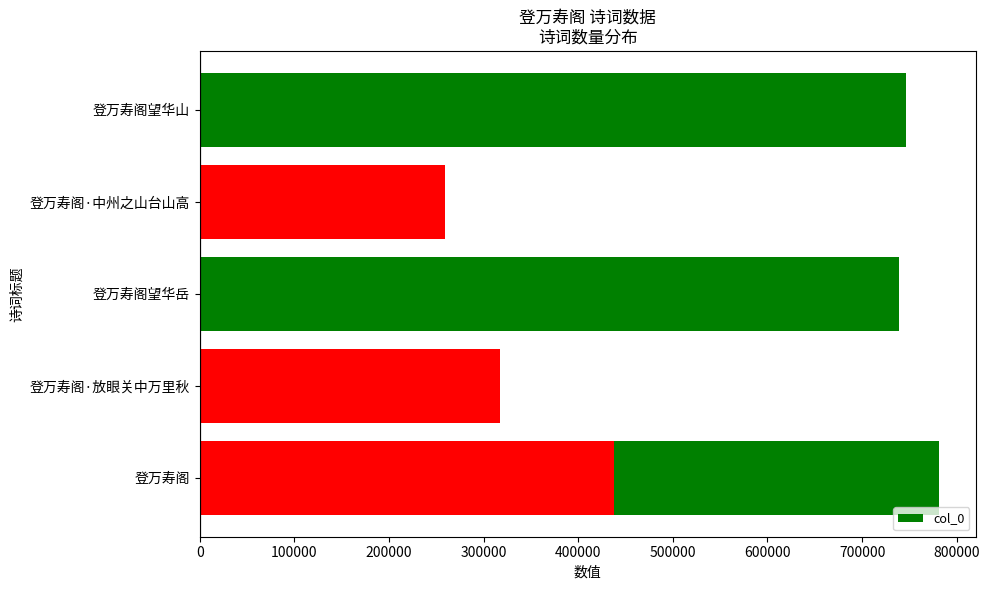

Count the number of values greater than 739124.

2